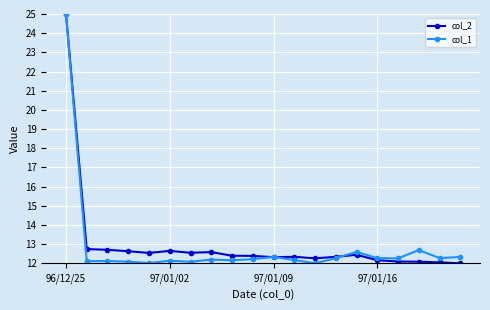

Count the number of data series in this chart.

2